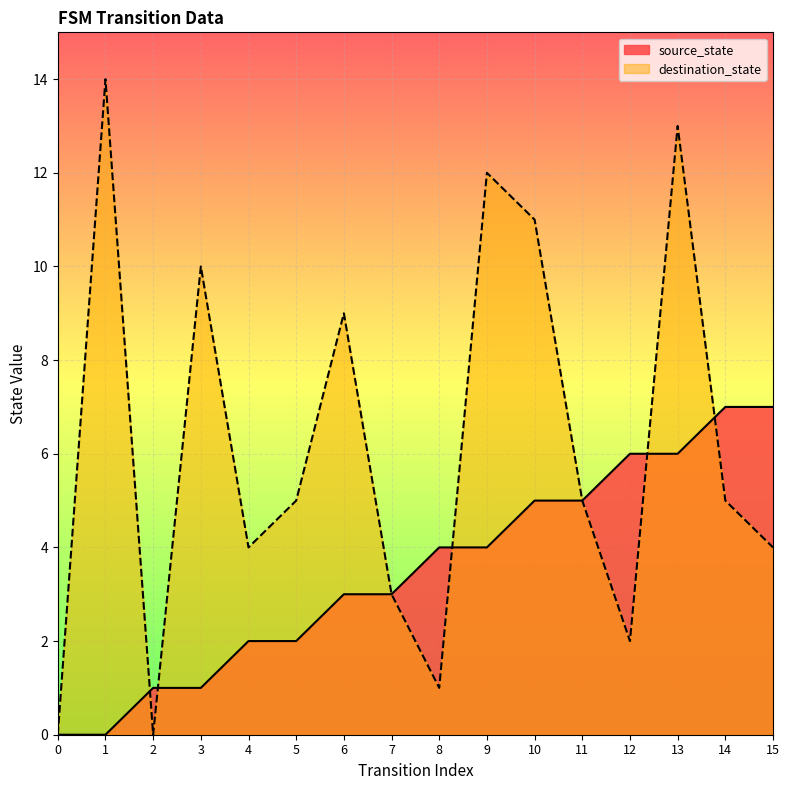

What is the value of the source_state point at the 5th from the left?

2